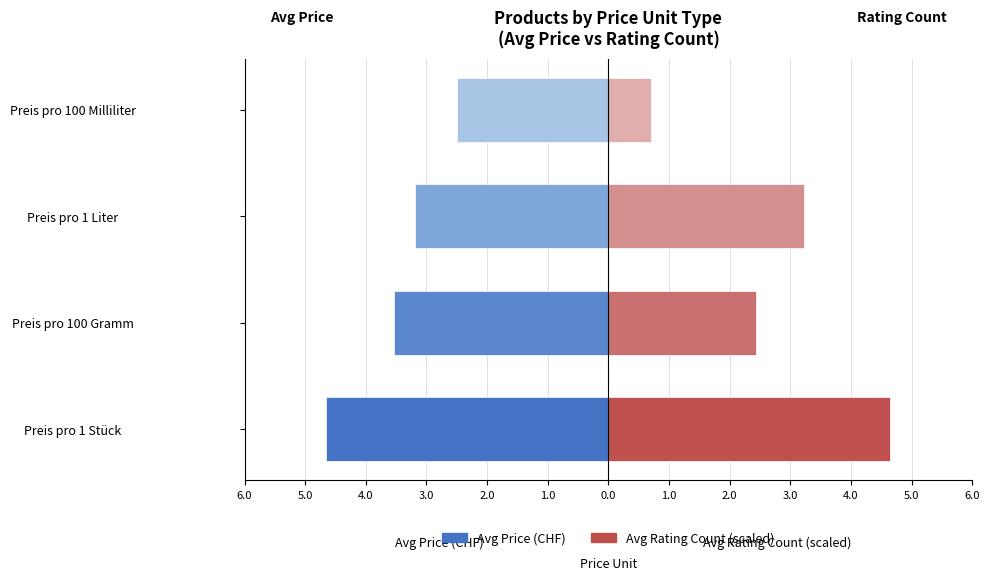

Reading right to left, extract all data points from this chart.

Avg Price (CHF): -2.5	-3.2	-3.5	-4.7
Avg Rating Count (scaled): 0.7	3.2	2.4	4.7